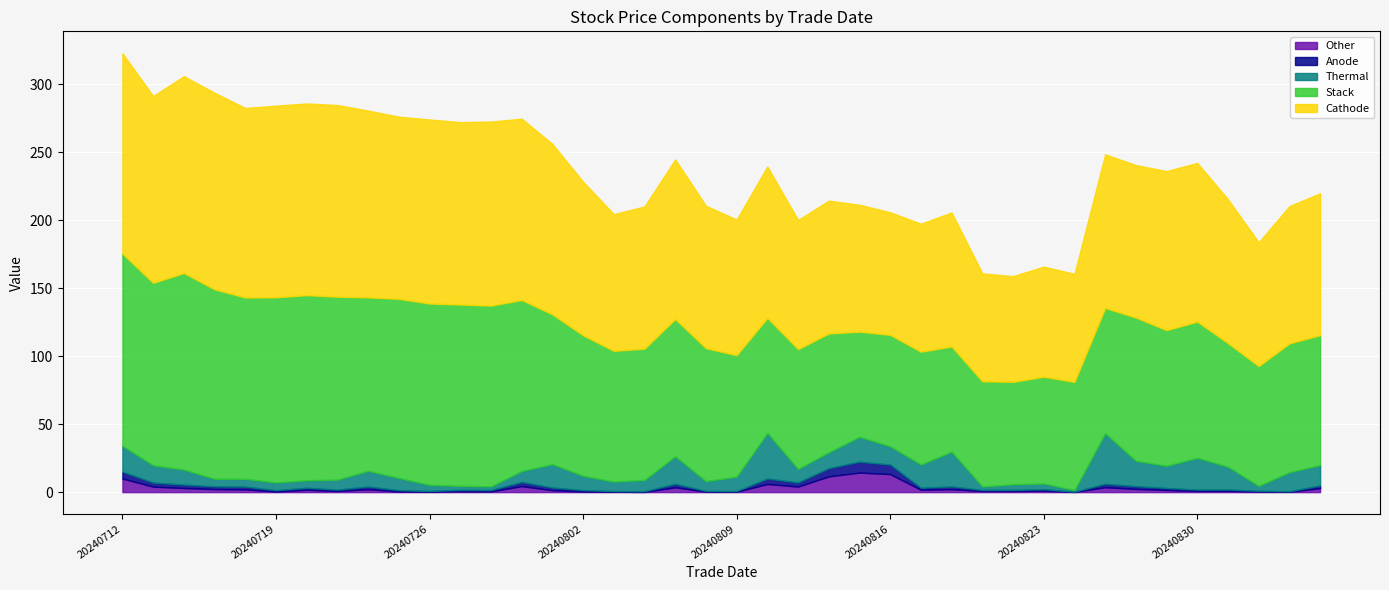

List the series in order of their peak value, highest first.

Cathode, Stack, Thermal, Other, Anode